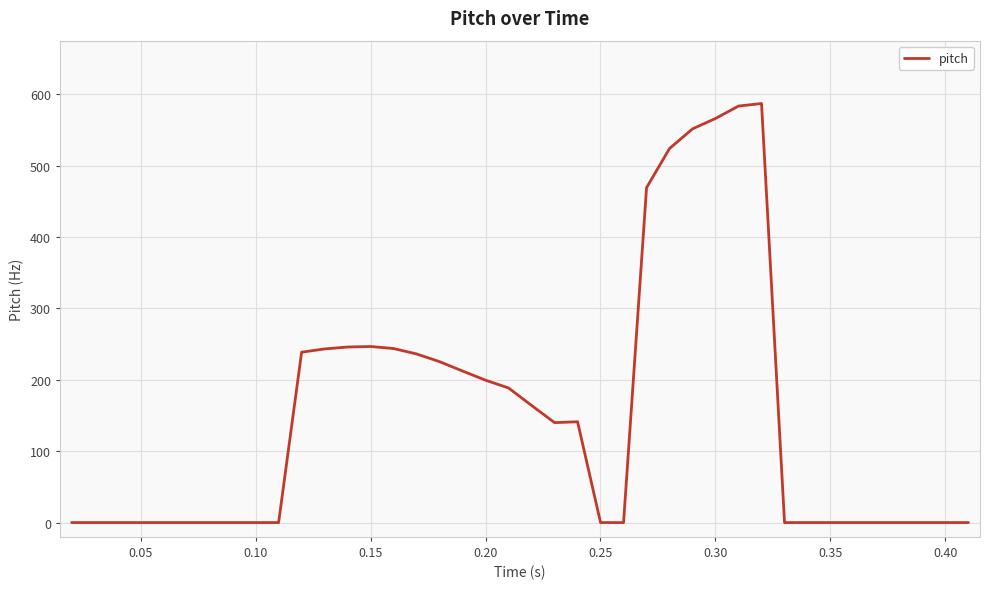

What is the maximum value shown in the chart?

587.0